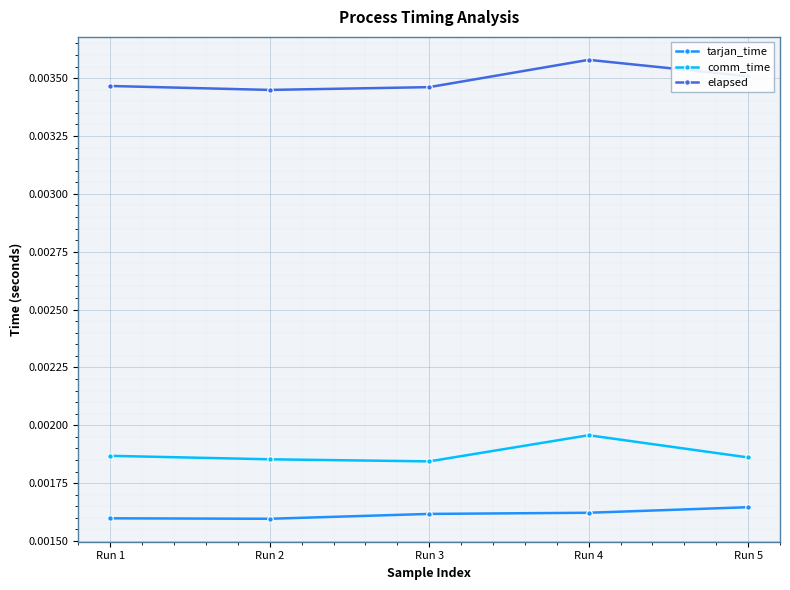

At how many categories does at least one series exceed 0?

5